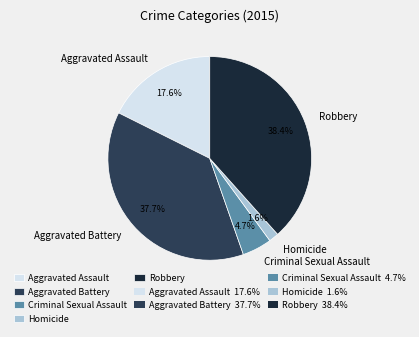

How many slices are in this pie chart?

5